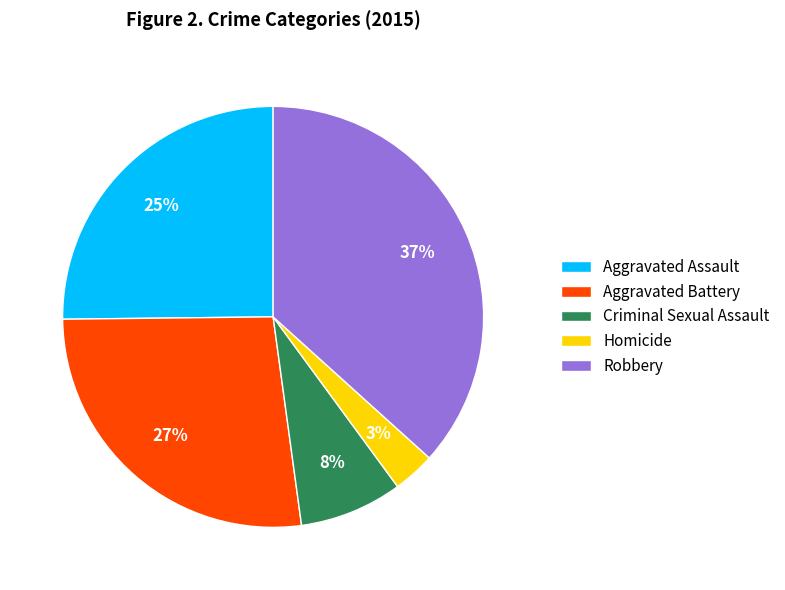

How many slices are in this pie chart?

5